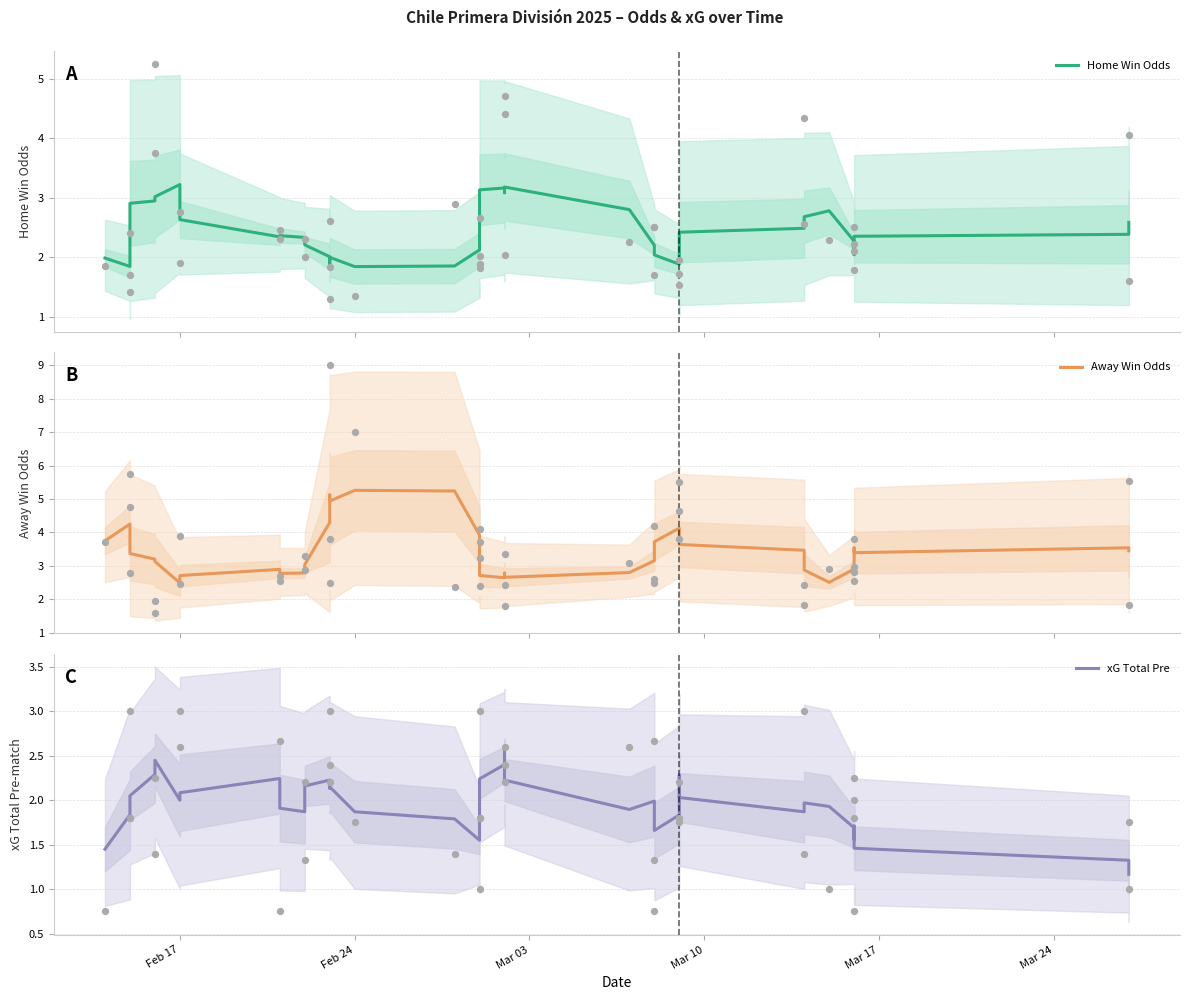

At how many categories does at least one series exceed 4?

7